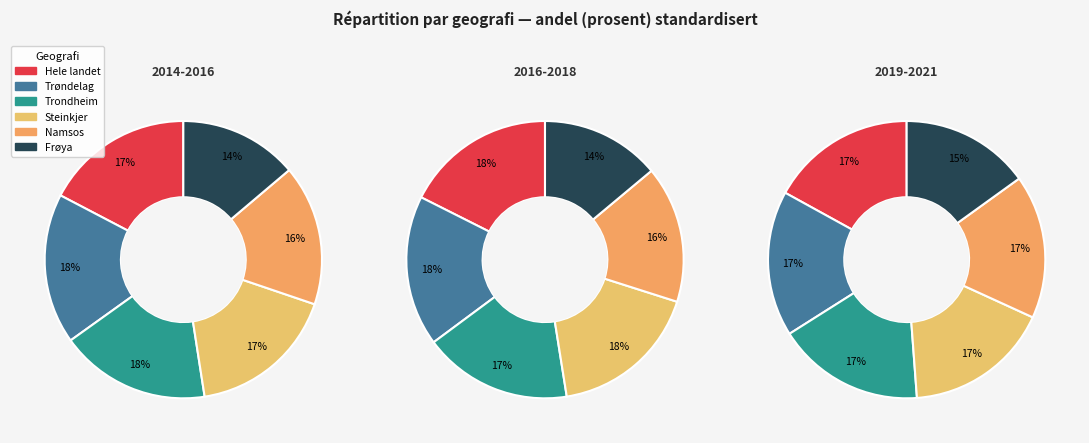

The 2017-2019 slice represents 9% of the pie. True or false?

False